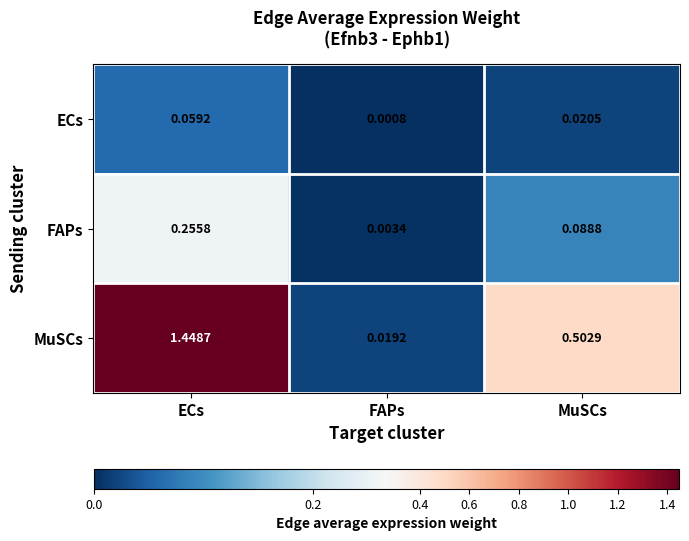

Which series has the largest range (max minus min)?

MuSCs